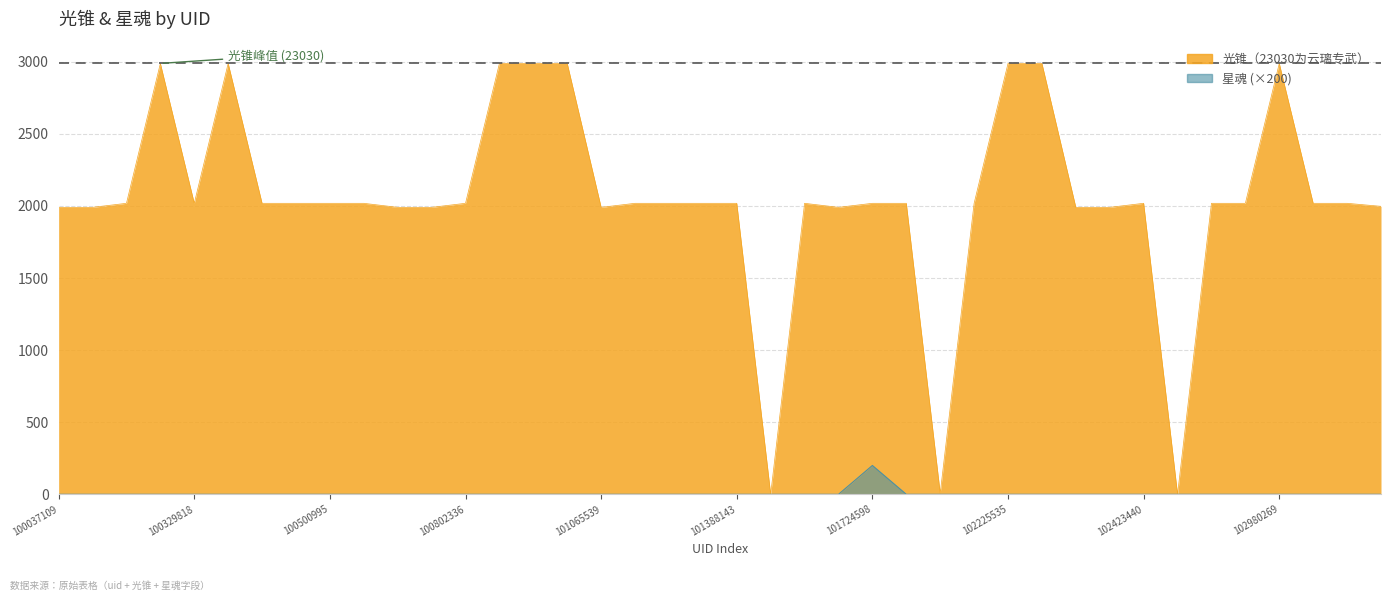

List the series in order of their peak value, highest first.

光锥（23030为云璃专武）, 星魂